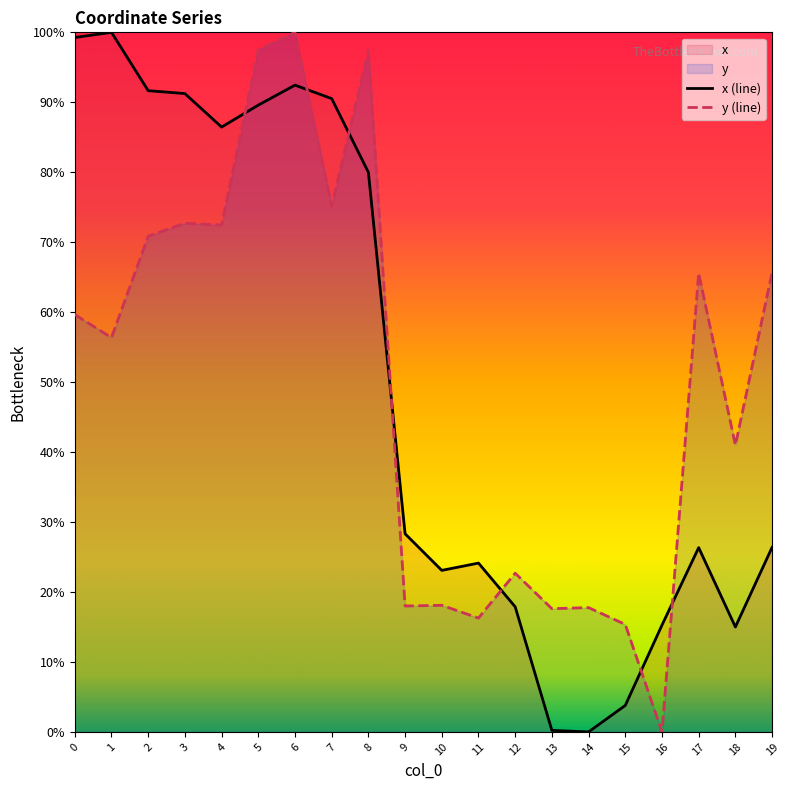

How many values in y are above zero?

19